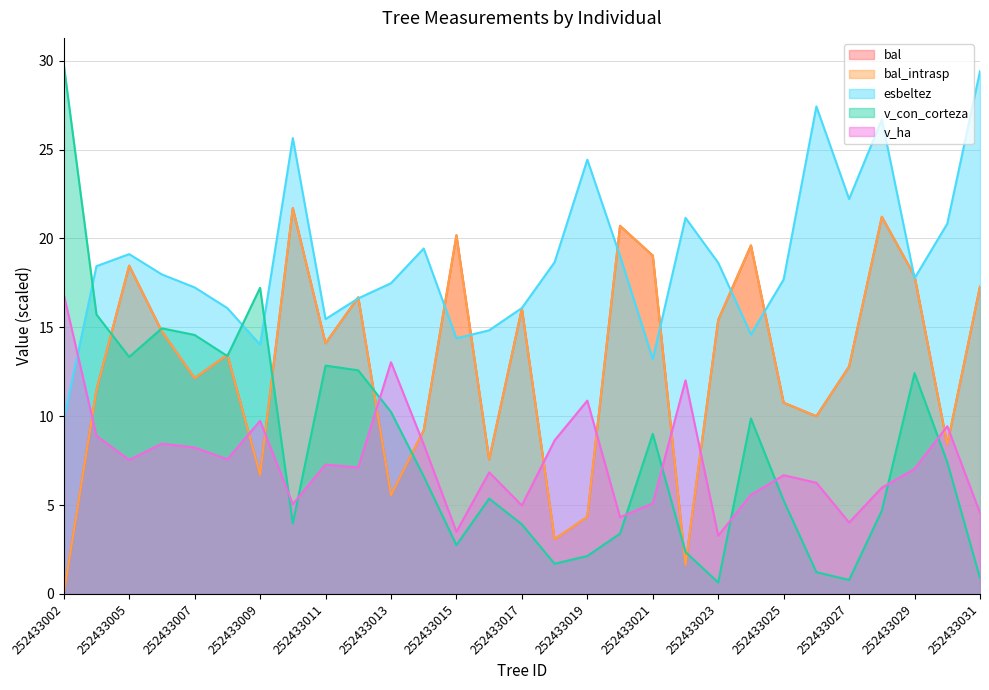

Reading left to right, transcribe all the data shown in this chart.

bal: 0.0	11.5	18.5	14.8	12.1	13.5	6.7	21.7	14.1	16.7	5.6	9.2	20.2	7.6	16.1	3.1	4.3	20.7	19.0	1.6	15.4	19.6	10.8	10.0	12.8	21.2	17.9	8.4	17.3
bal_intrasp: 0.0	11.5	18.5	14.8	12.1	13.5	6.7	21.7	14.1	16.7	5.6	9.2	20.2	7.6	16.1	3.1	4.3	20.7	19.0	1.6	15.4	19.6	10.8	10.0	12.8	21.2	17.9	8.4	17.3
esbeltez: 9.8	18.4	19.1	18.0	17.2	16.1	14.0	25.6	15.5	16.6	17.5	19.4	14.4	14.8	16.1	18.7	24.4	19.0	13.2	21.2	18.6	14.6	17.7	27.4	22.2	26.7	17.8	20.8	29.4
v_con_corteza: 29.8	15.7	13.3	14.9	14.6	13.4	17.2	4.0	12.8	12.6	10.2	6.6	2.7	5.4	3.9	1.7	2.1	3.4	9.0	2.4	0.6	9.9	5.3	1.2	0.8	4.7	12.4	7.4	0.9
v_ha: 16.9	8.9	7.5	8.5	8.2	7.6	9.7	5.1	7.3	7.1	13.0	8.4	3.5	6.8	5.0	8.6	10.9	4.3	5.1	12.0	3.3	5.6	6.7	6.3	4.0	6.0	7.0	9.4	4.6